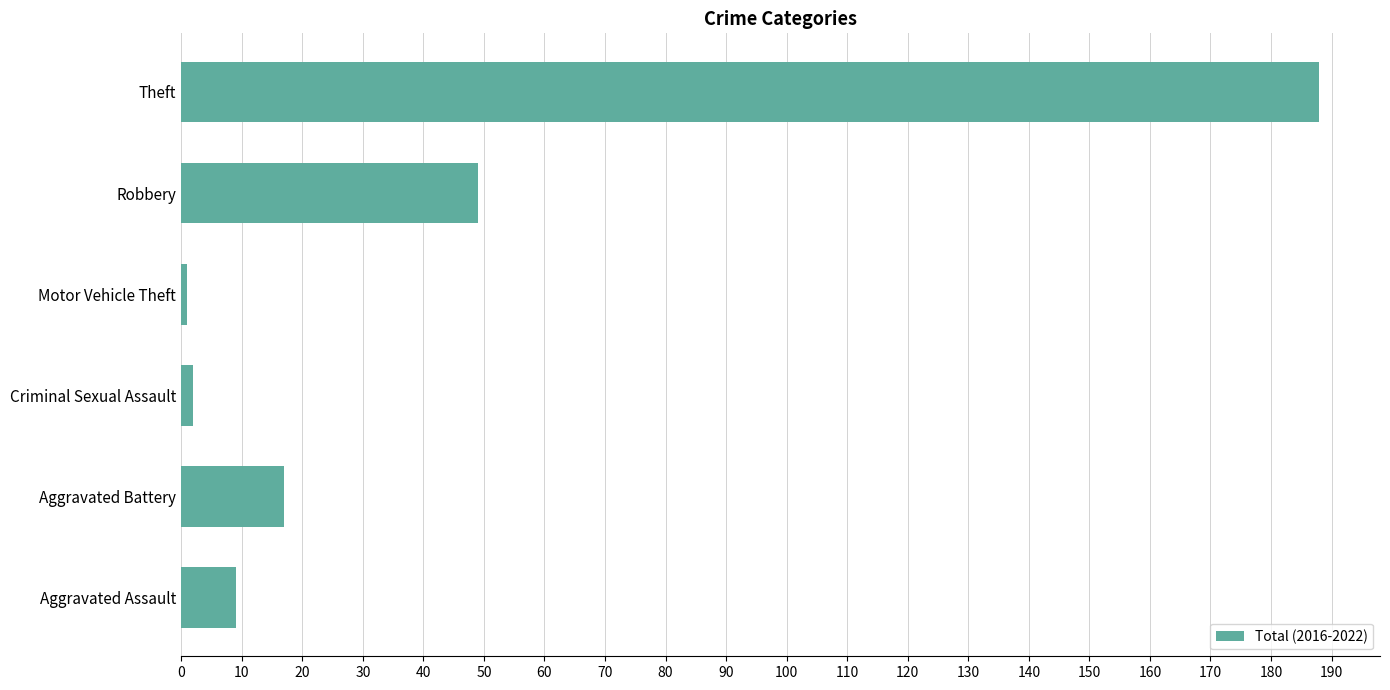

Read the value at Aggravated Battery.

17